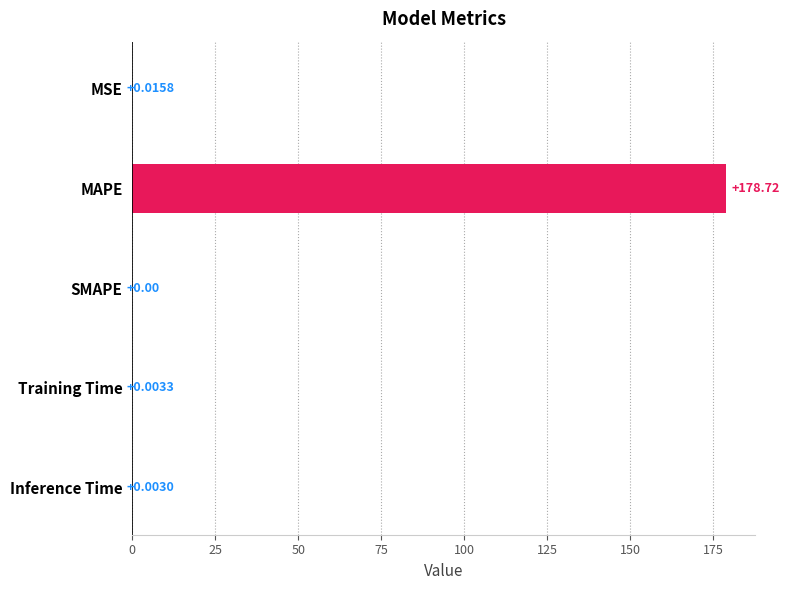

Which label corresponds to the largest value in the chart?

MAPE